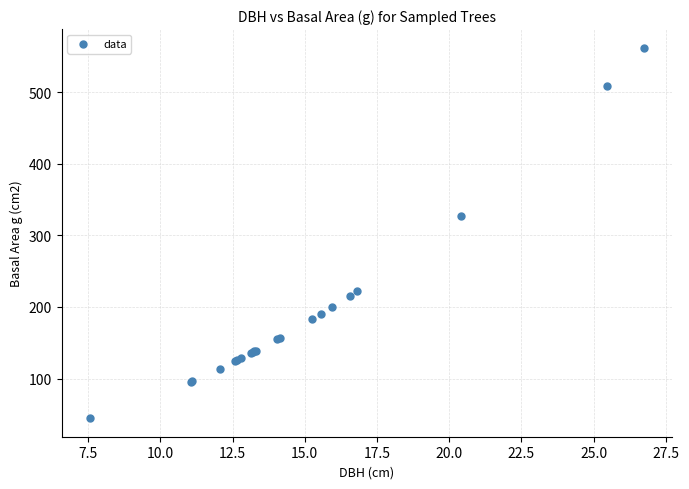

What Y value in the scatter plot is closest to 303?

326.9